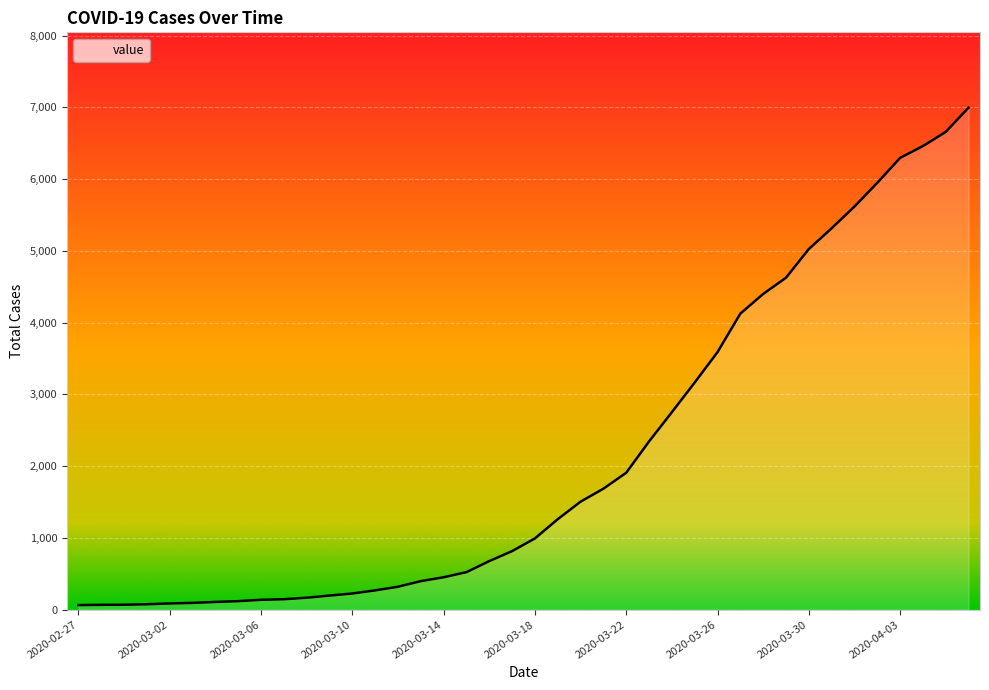

Rank the categories by value from lowest to highest.

2020-02-27, 2020-02-28, 2020-02-29, 2020-03-01, 2020-03-02, 2020-03-03, 2020-03-04, 2020-03-05, 2020-03-06, 2020-03-07, 2020-03-08, 2020-03-09, 2020-03-10, 2020-03-11, 2020-03-12, 2020-03-13, 2020-03-14, 2020-03-15, 2020-03-16, 2020-03-17, 2020-03-18, 2020-03-19, 2020-03-20, 2020-03-21, 2020-03-22, 2020-03-23, 2020-03-24, 2020-03-25, 2020-03-26, 2020-03-27, 2020-03-28, 2020-03-29, 2020-03-30, 2020-03-31, 2020-04-01, 2020-04-02, 2020-04-03, 2020-04-04, 2020-04-05, 2020-04-06